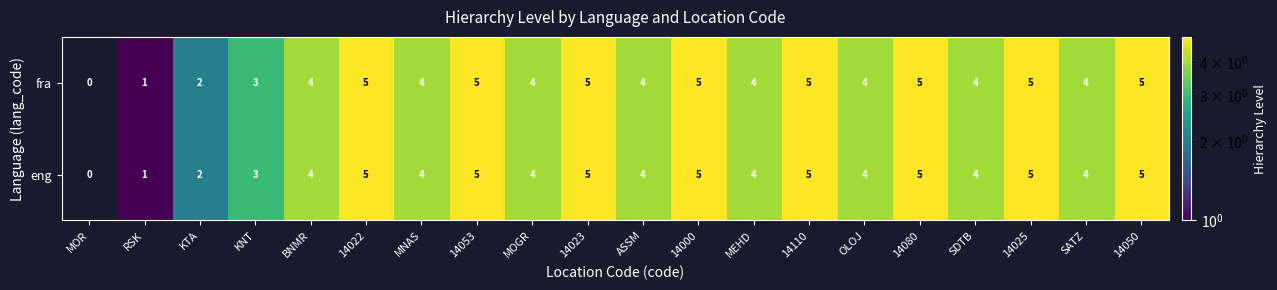

What is the sum of the fra values at 14023 and 14050?

10